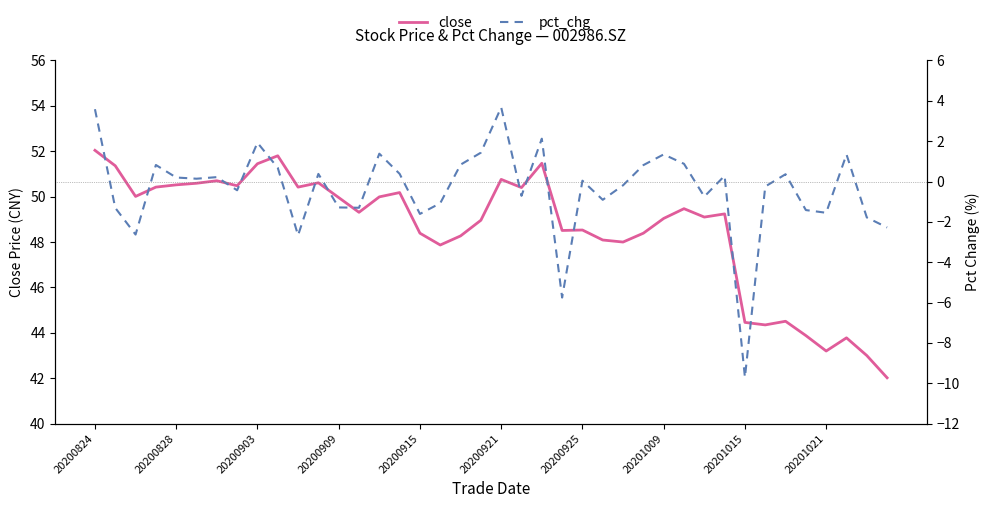

What is the approximate value of close at 33?

44.4